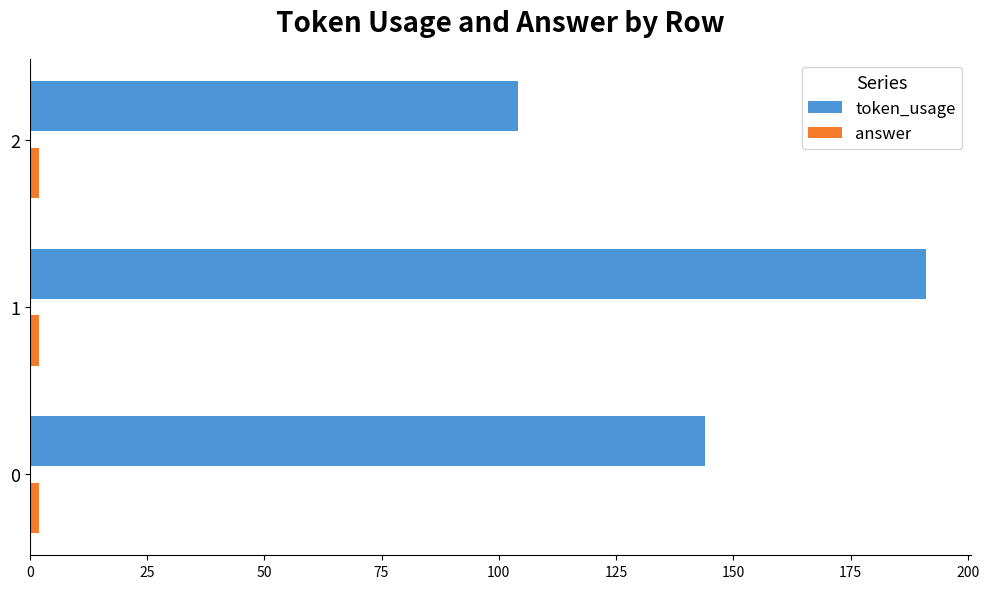

What is the sum of all token_usage values?

439